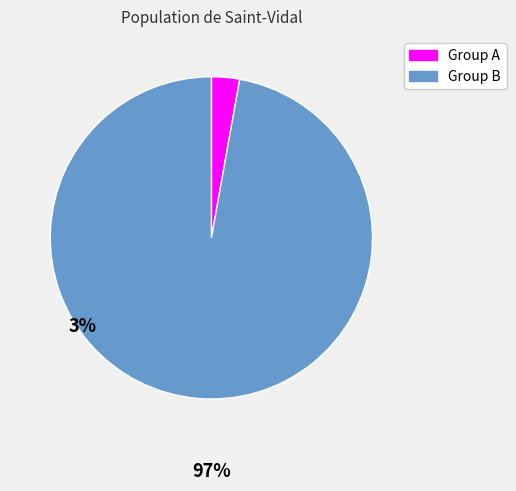

Does any single category account for the majority?

Yes